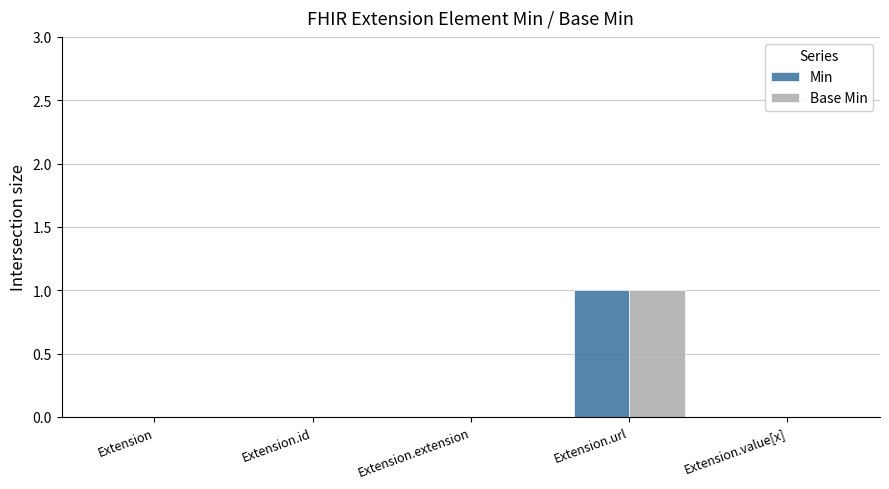

At which category is the sum across all series the highest?

Extension.url